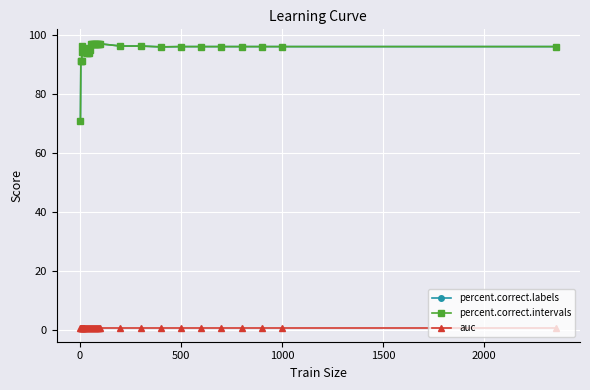

Is this an area chart (filled region under the line)?

No